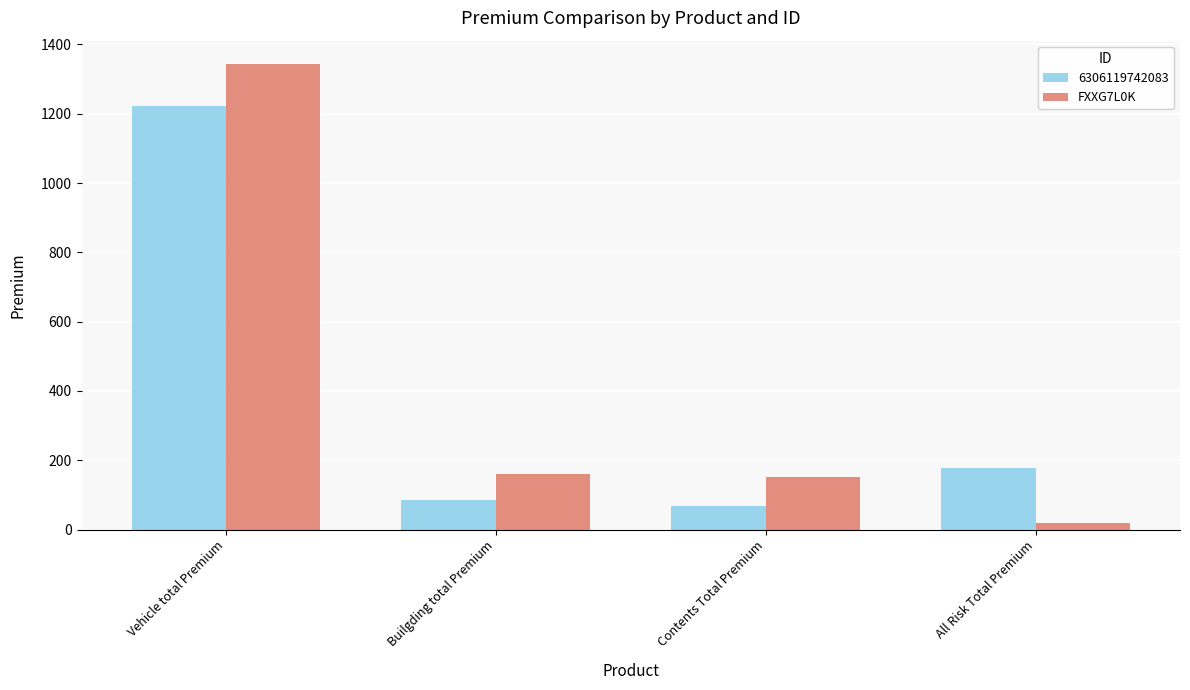

Are the bars grouped side by side (vs. stacked)?

Yes